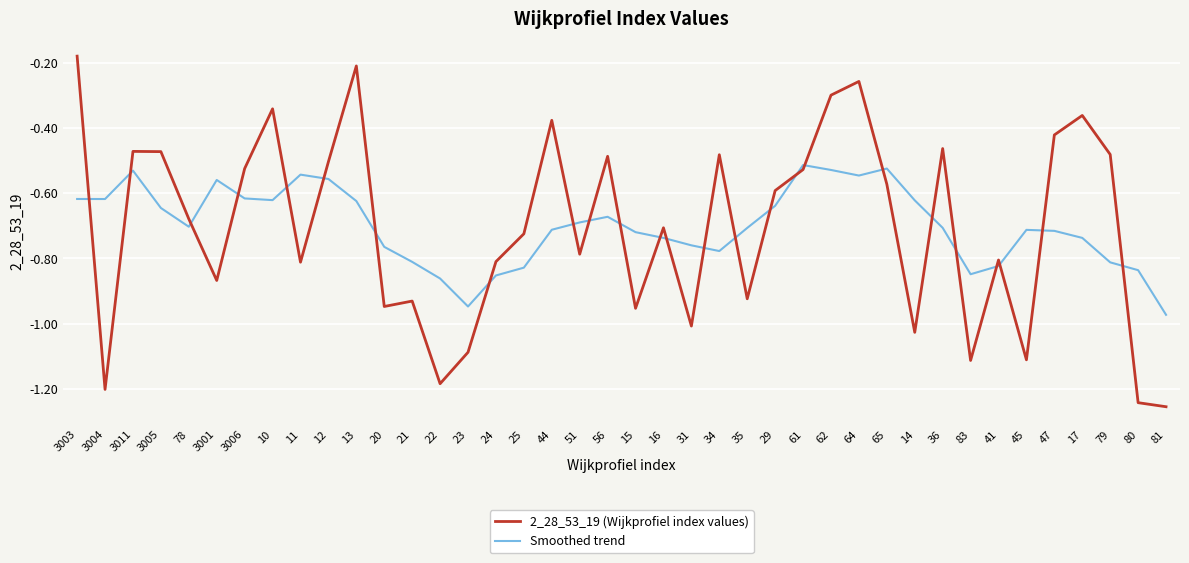

At which label is 2_28_53_19 (Wijkprofiel index values) closest to 0?

3003